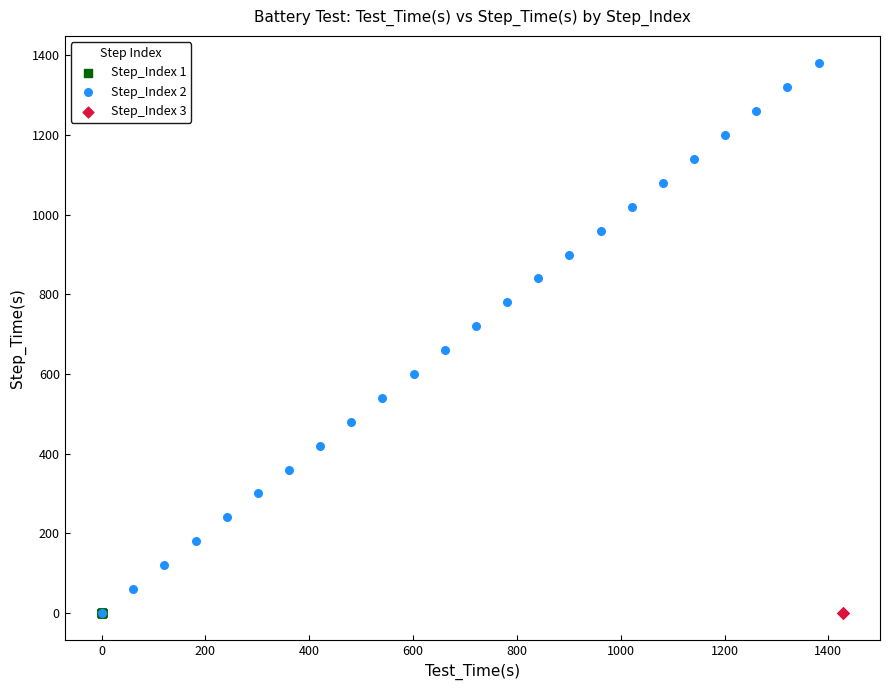

What are all the series names shown in the legend?

Step_Index 1, Step_Index 2, Step_Index 3